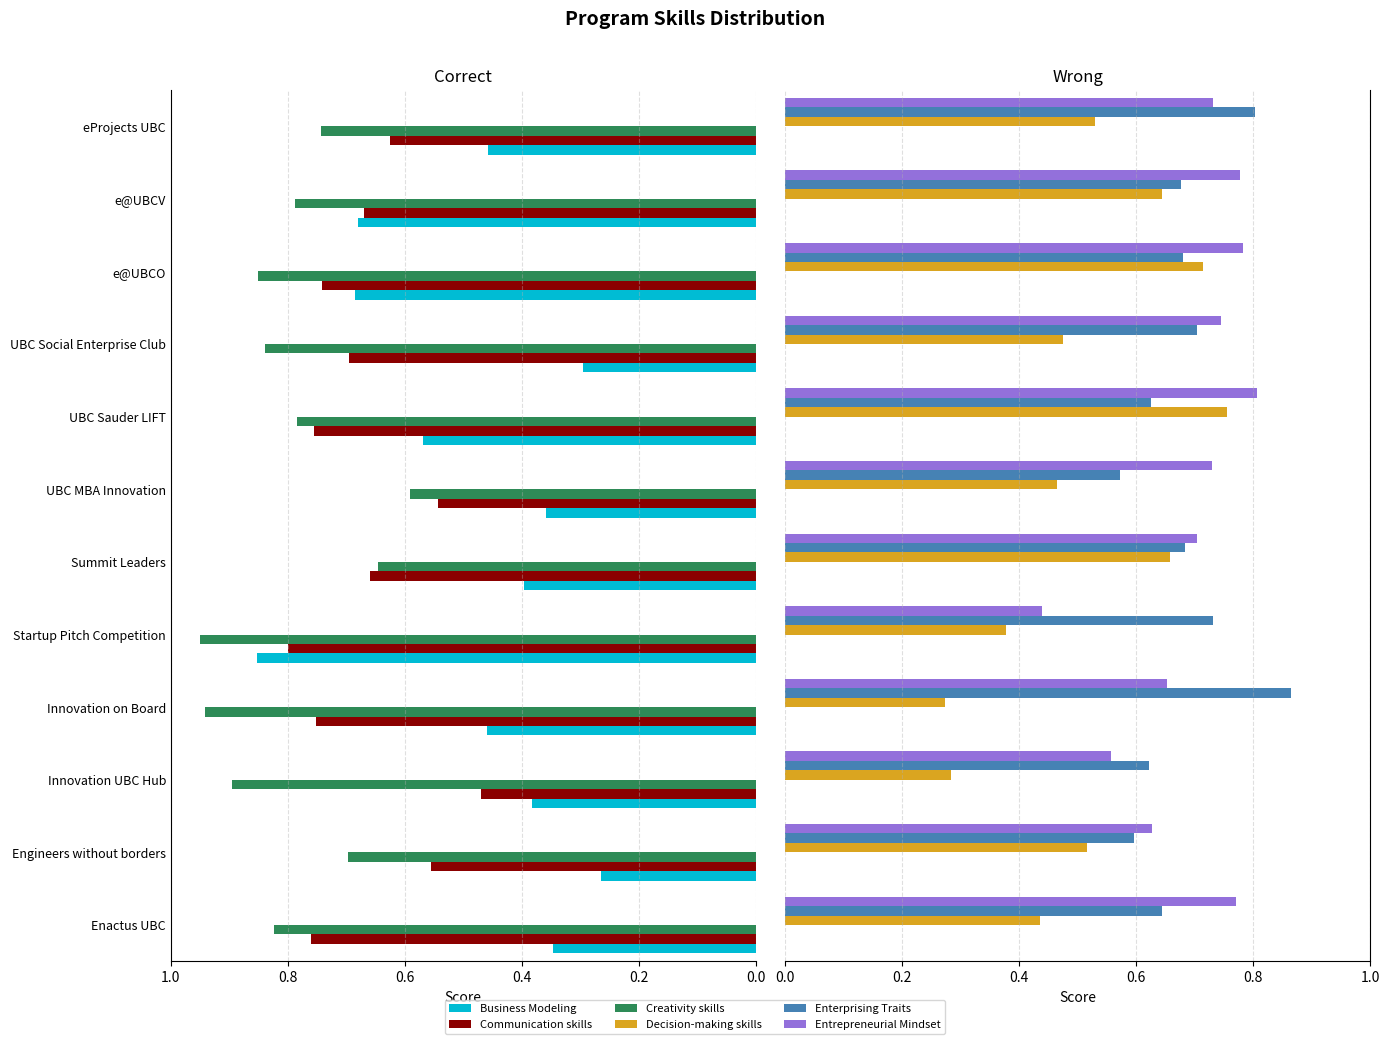

True or false: Entrepreneurial Mindset has a value of 0.7 at UBC Social Enterprise Club.

True